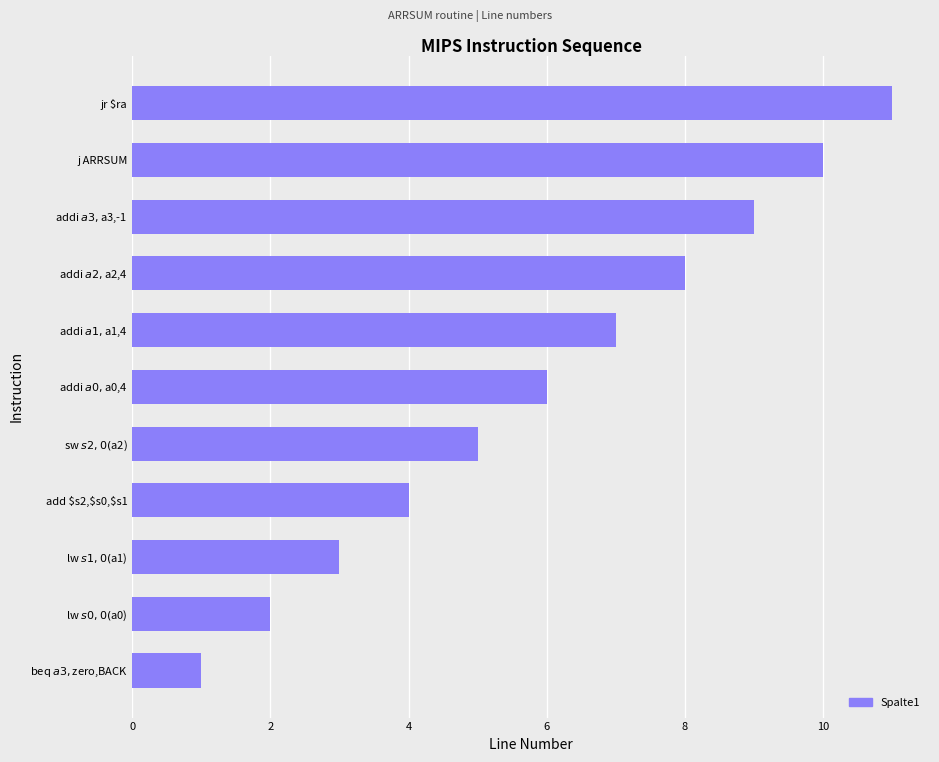

At which label is the value closest to 6?

addi $a0,$a0,4